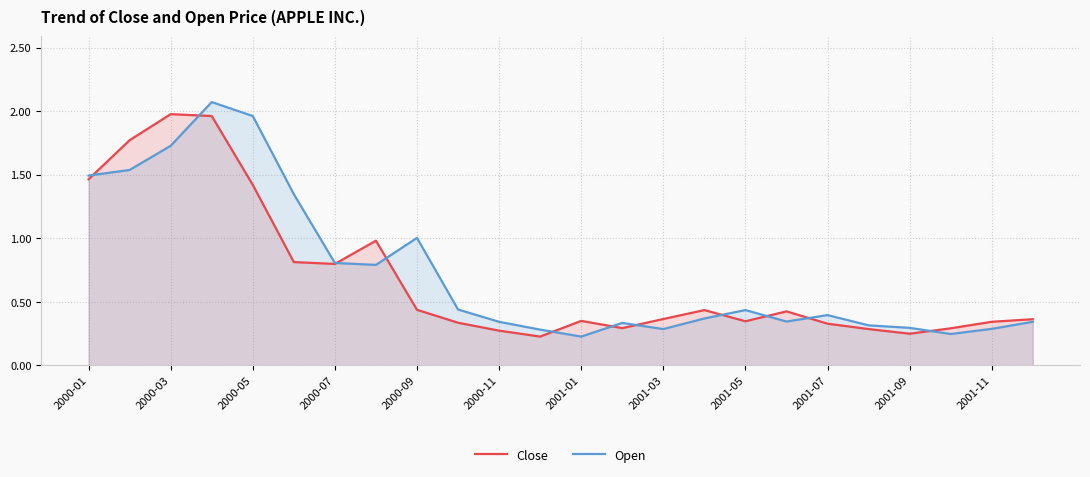

The value of Close at 2001-03 is 0.5. True or false?

False